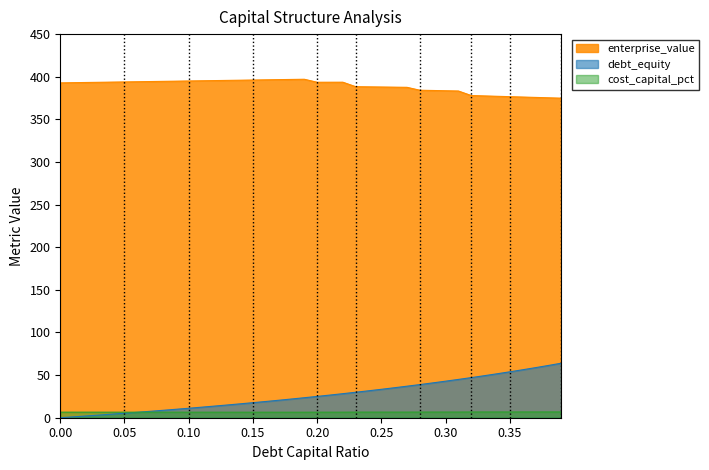

The cost_capital_pct series shows 11.2 at 0.22. True or false?

False